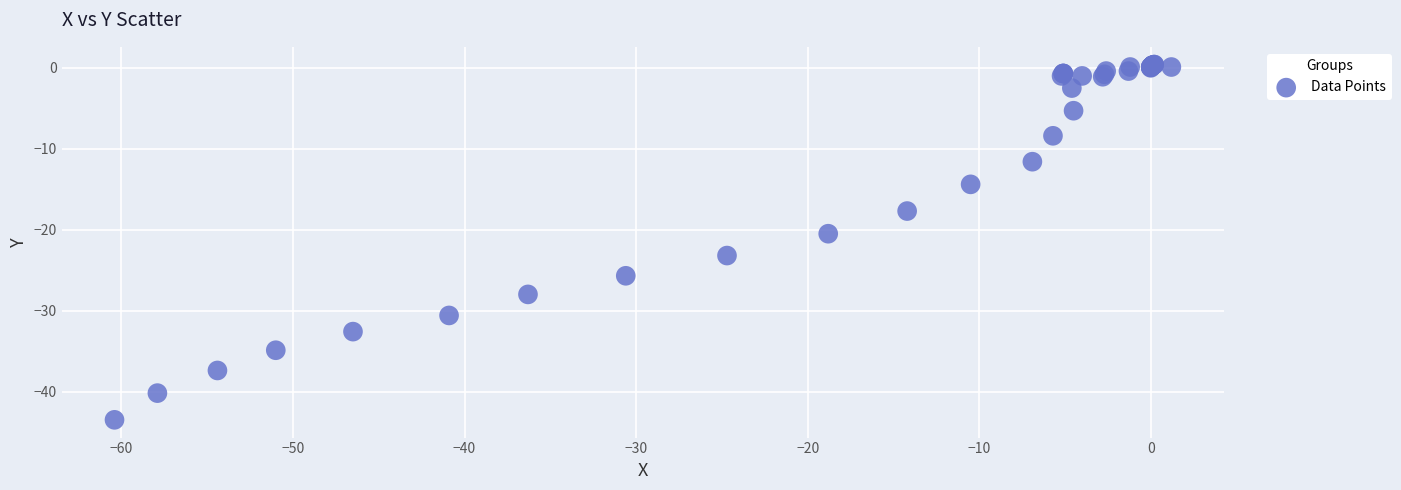

What Y value in the scatter plot is closest to -21?

-20.5